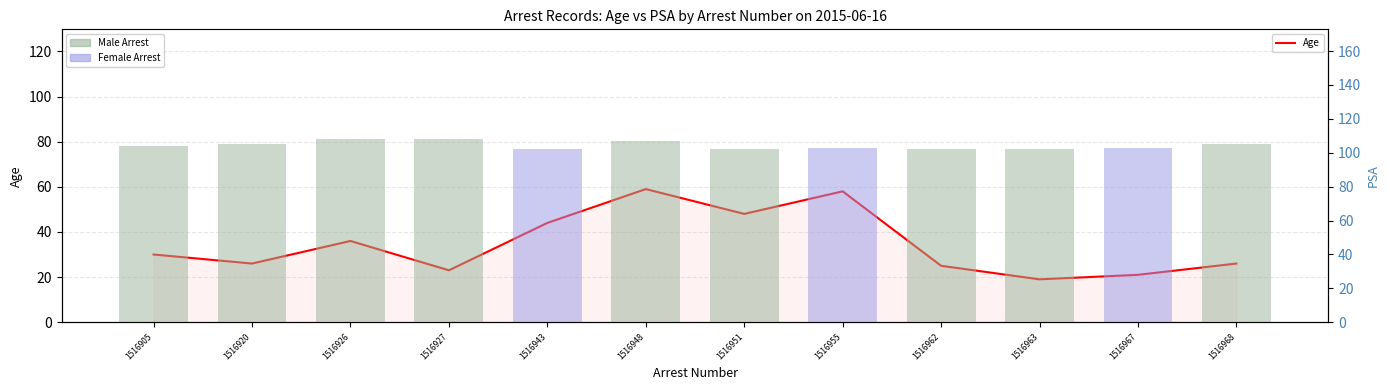

Which category has the lowest value in the Age series?

1516963